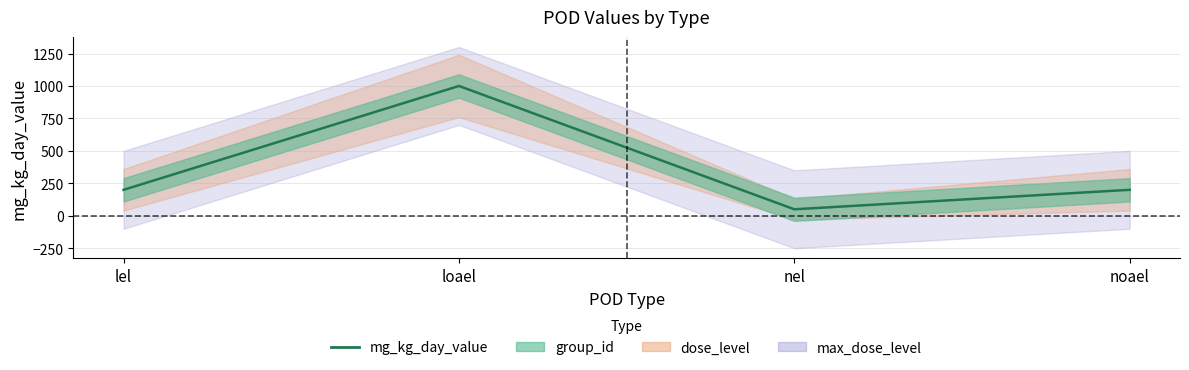

Reading left to right, list all the values displayed in this chart.

lel=200	loael=1000	nel=50	noael=200